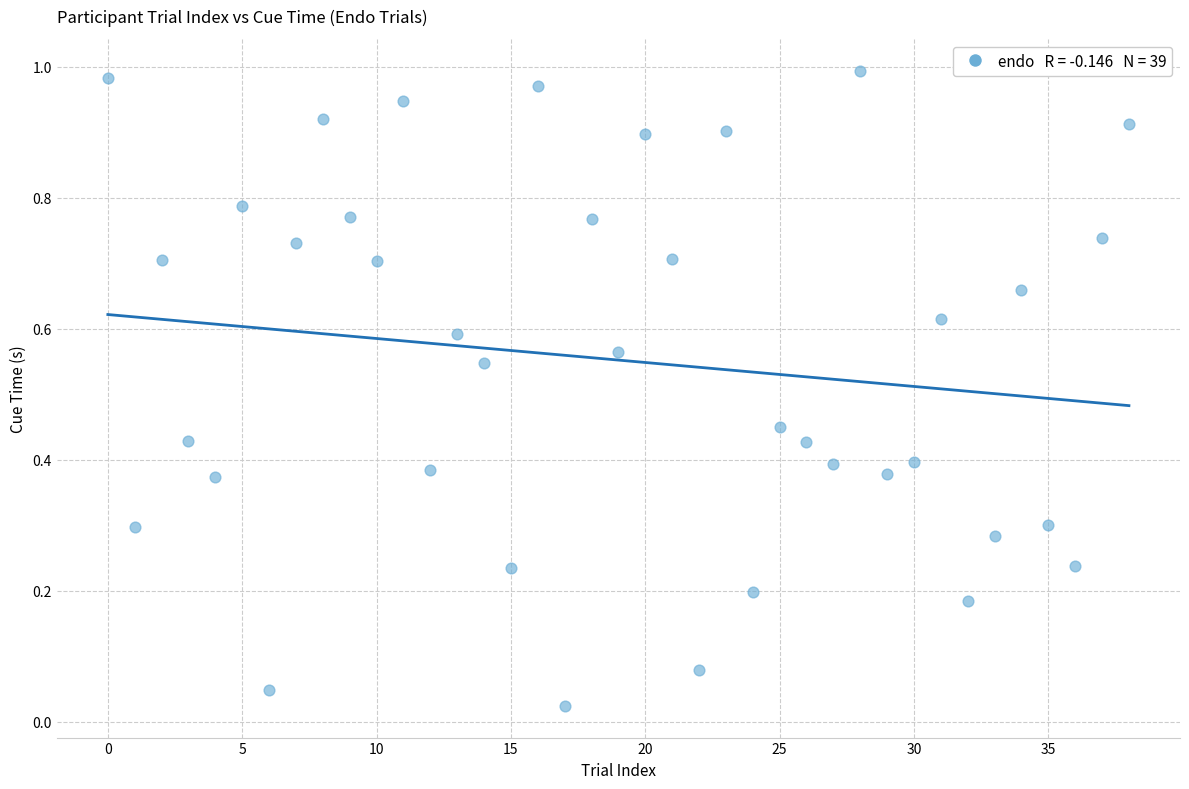

How many points are shown in the scatter plot?

39